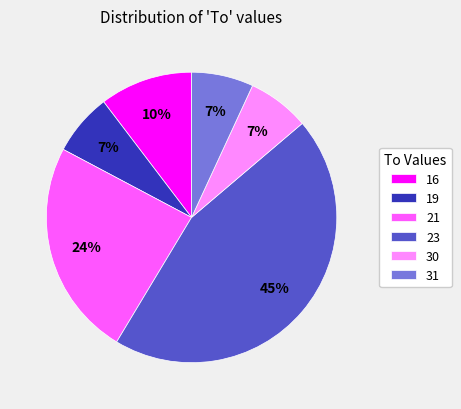

The 21 slice represents 24% of the pie. True or false?

True